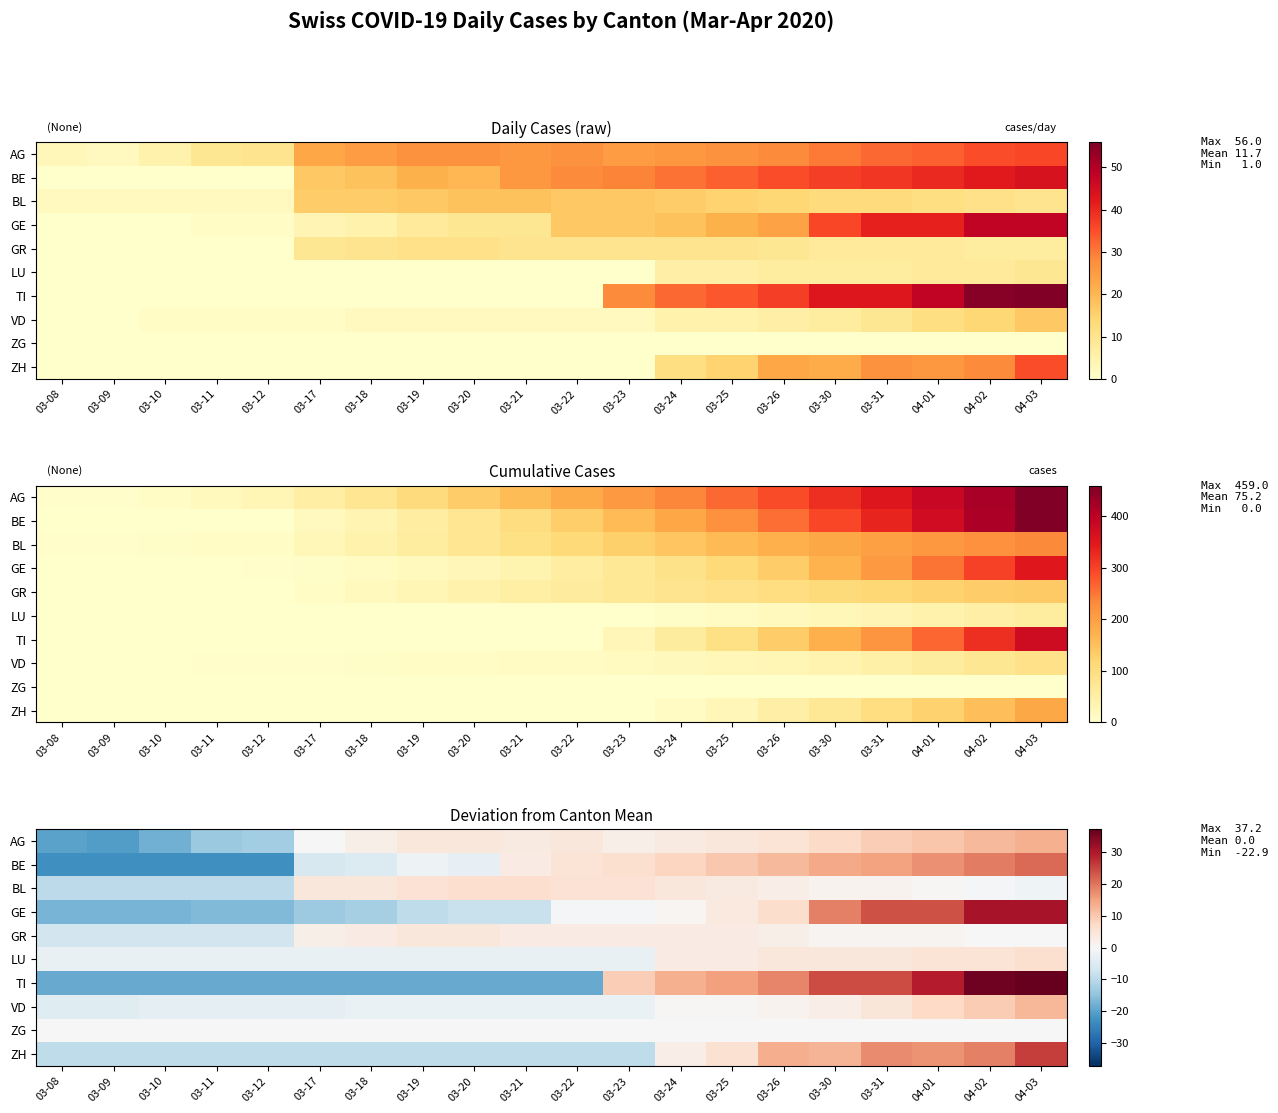

Is the value of BE at 03-30 greater than the value of LU at 04-03?

Yes